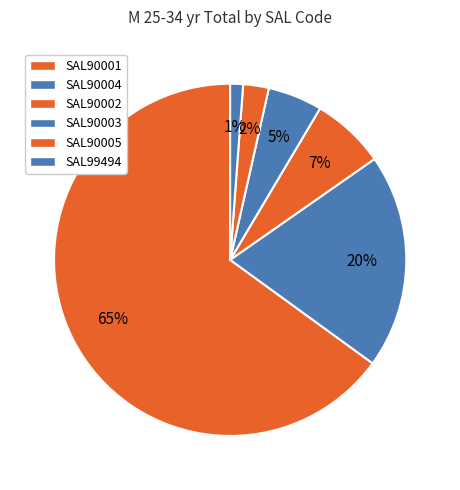

How many slices are in this pie chart?

6